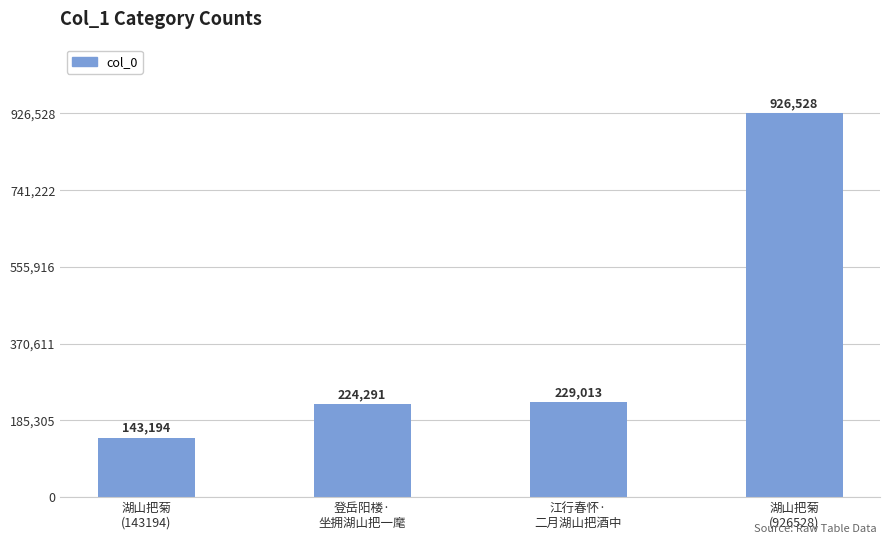

The chart shows a value of 229013 at 江行春怀·
二月湖山把酒中. True or false?

True